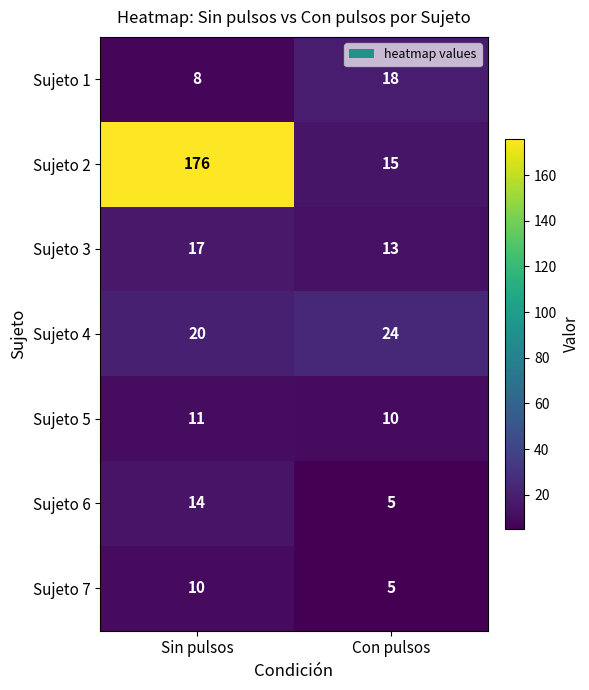

Where is Sujeto 7 nearest to the value 7?

Con pulsos